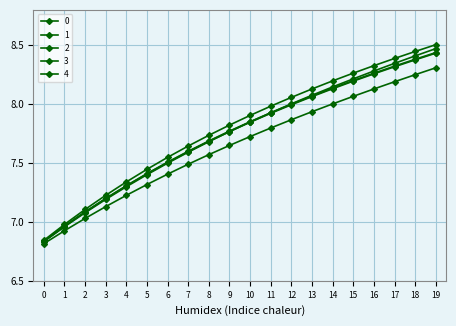

Is the value of 4 at 8 greater than the value of 0 at 8?

Yes